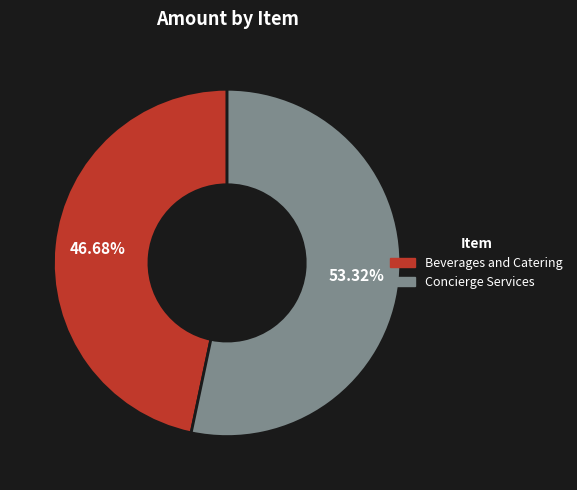

Which slice is the smallest?

Beverages and Catering